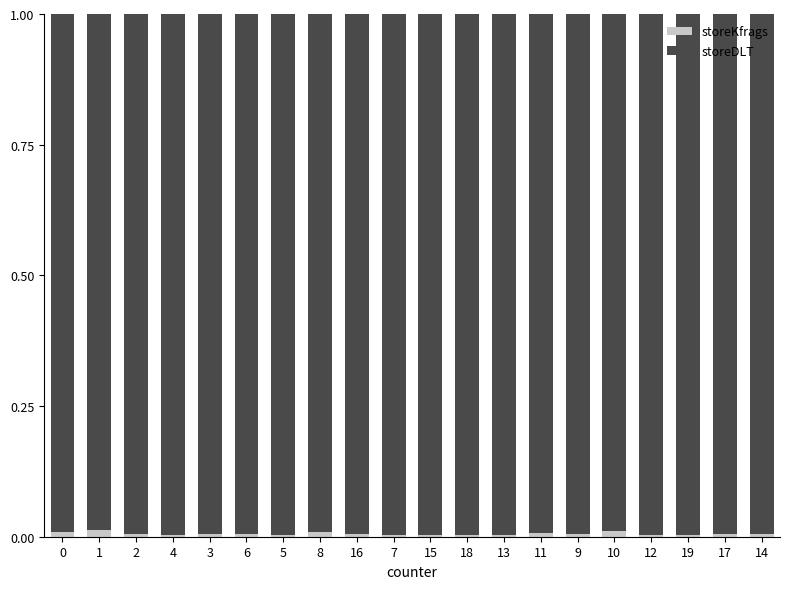

Is it true that storeKfrags equals 0.0 at 12?

True